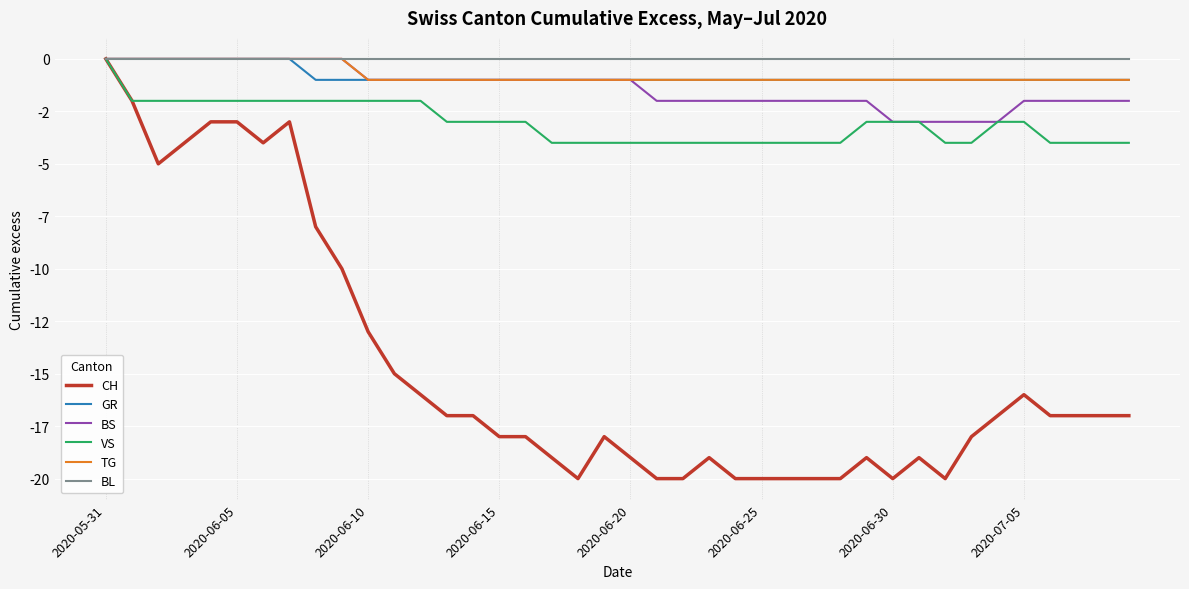

What are all the series names shown in the legend?

CH, GR, BS, VS, TG, BL